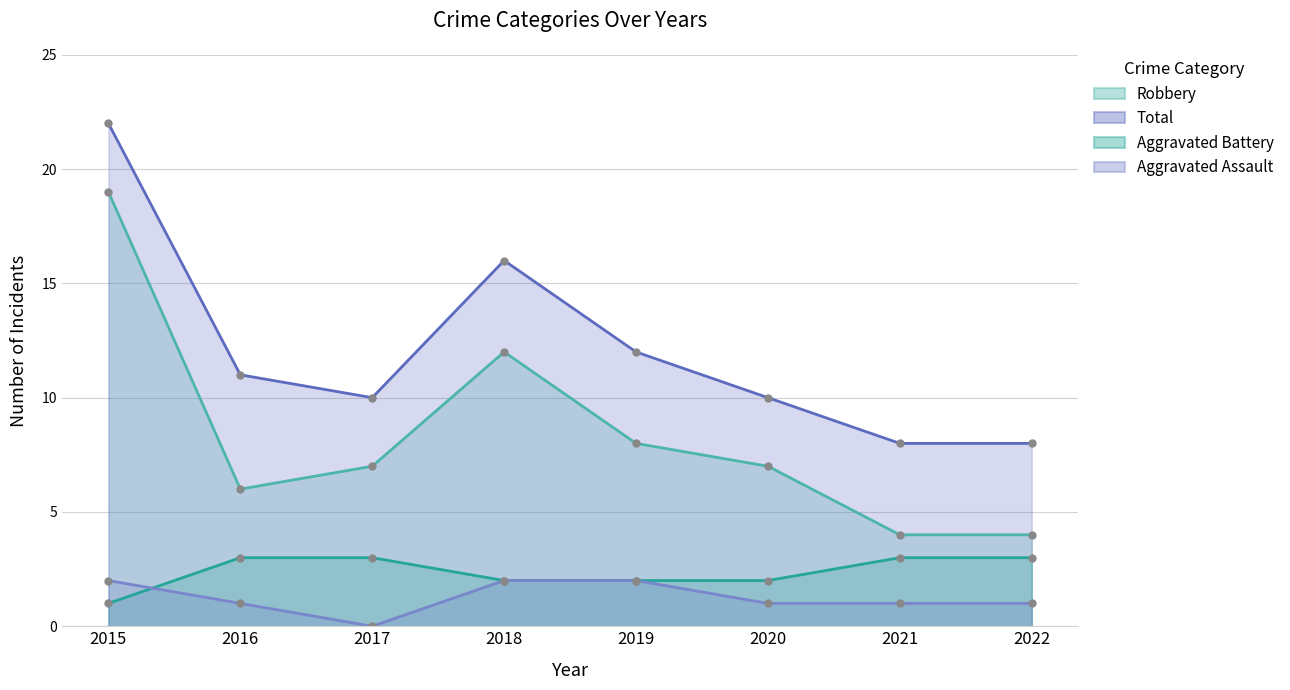

How many lines are shown in the chart?

4